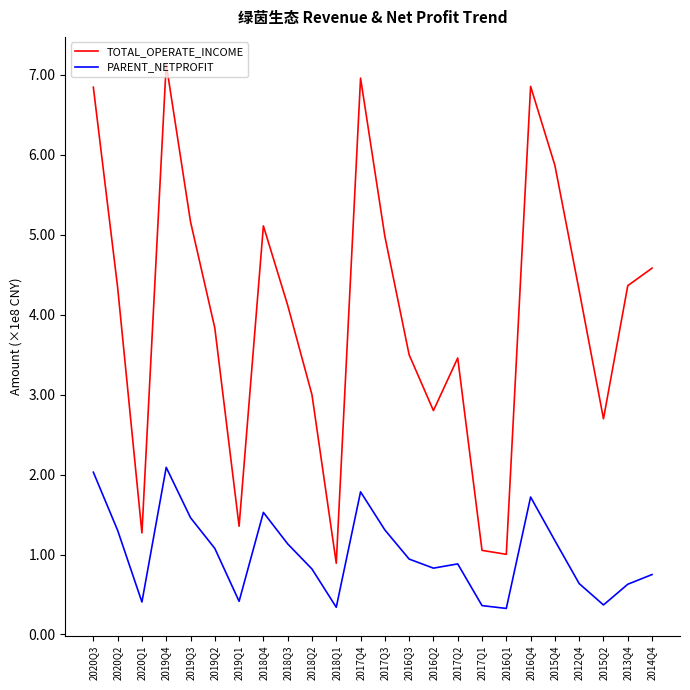

Does the chart display data point markers on the line(s)?

No